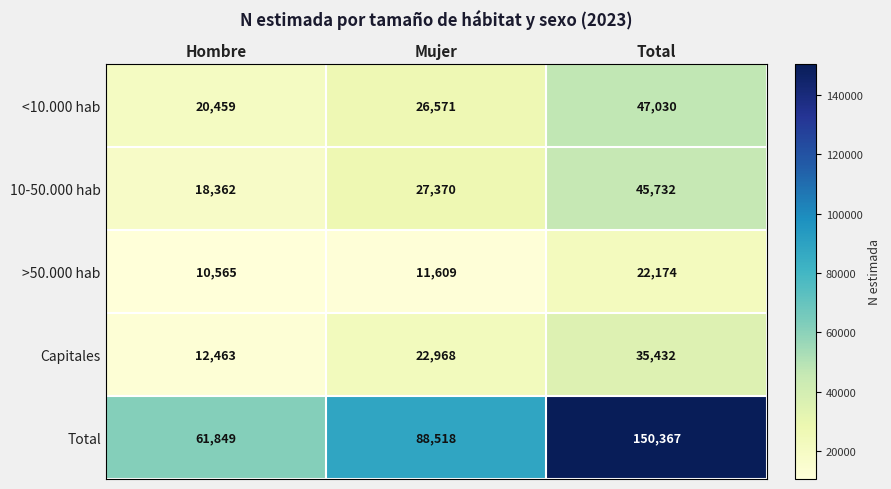

True or false: >50.000 hab has a value of 11609 at Mujer.

True